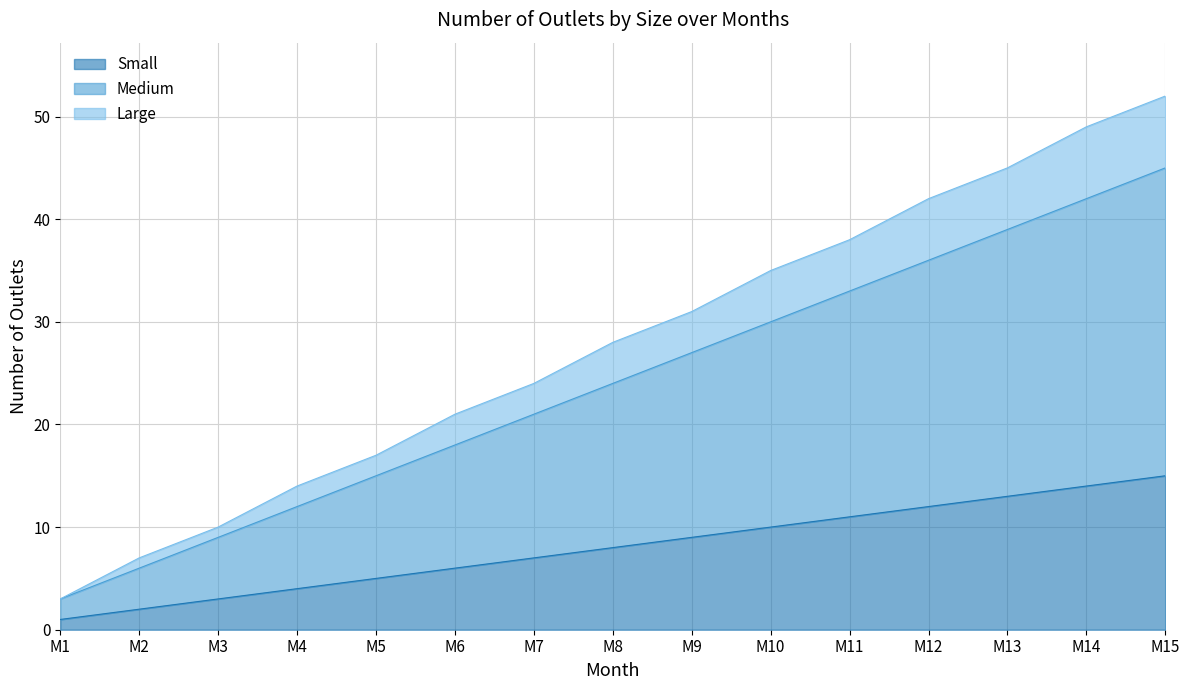

Reading right to left, what are all the values shown in this chart?

Small: 15	14	13	12	11	10	9	8	7	6	5	4	3	2	1
Medium: 45	42	39	36	33	30	27	24	21	18	15	12	9	6	3
Large: 52	49	45	42	38	35	31	28	24	21	17	14	10	7	3